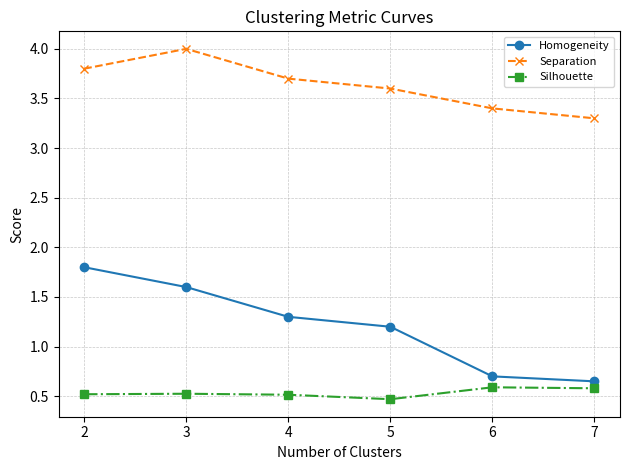

What is the smallest value displayed?

0.5